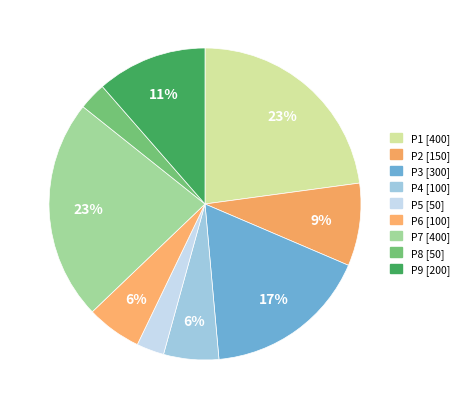

To the nearest percent, what is the average slice percentage?

11%